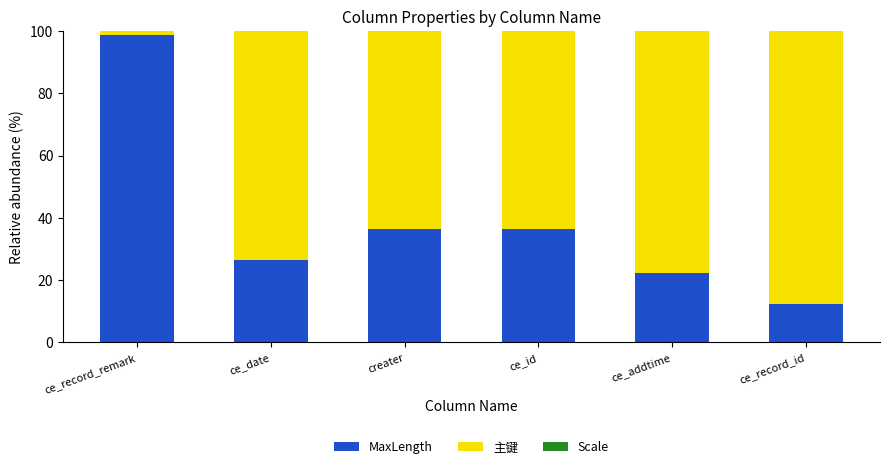

What is the difference between the MaxLength values at ce_record_id and ce_date?

13.8